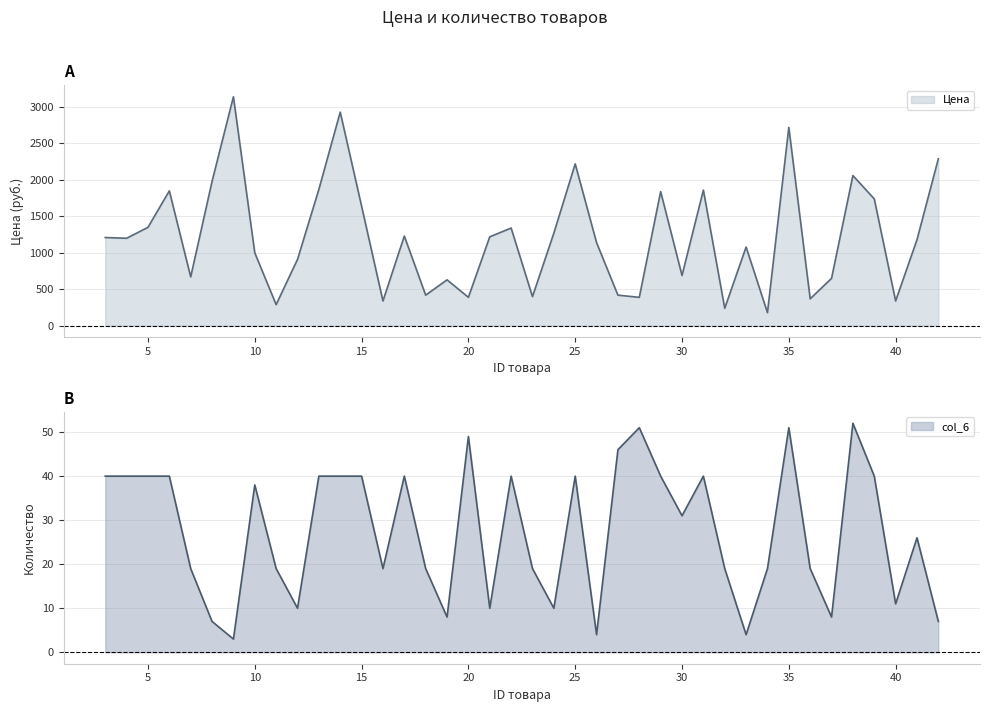

What is the smallest value displayed?

3